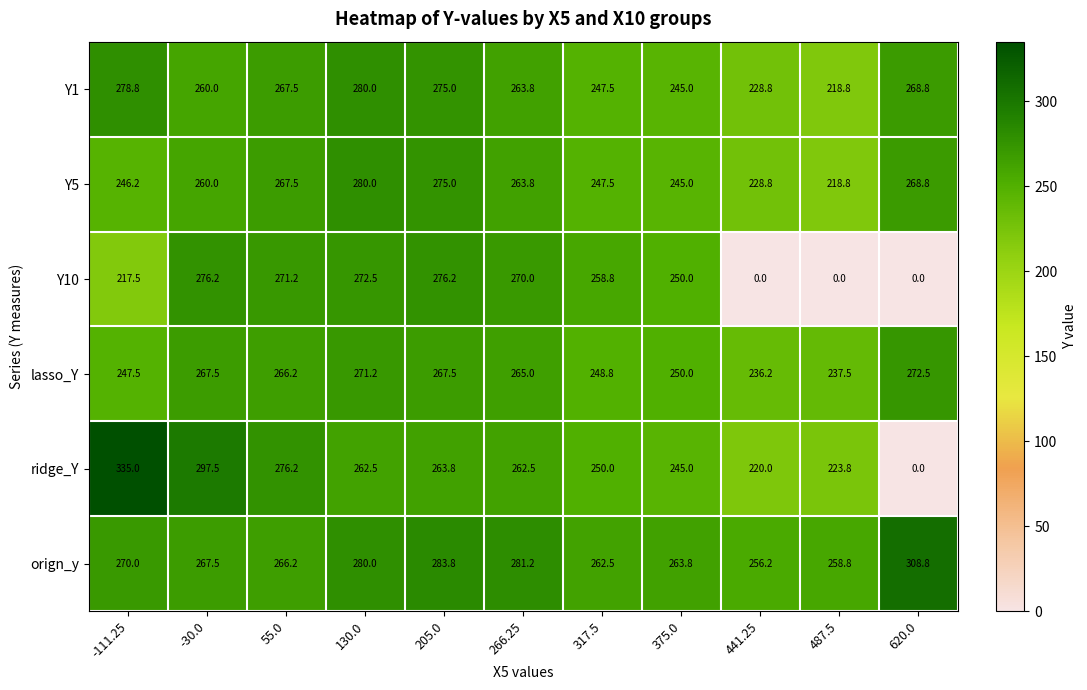

At which label does orign_y first exceed 267?

-111.25